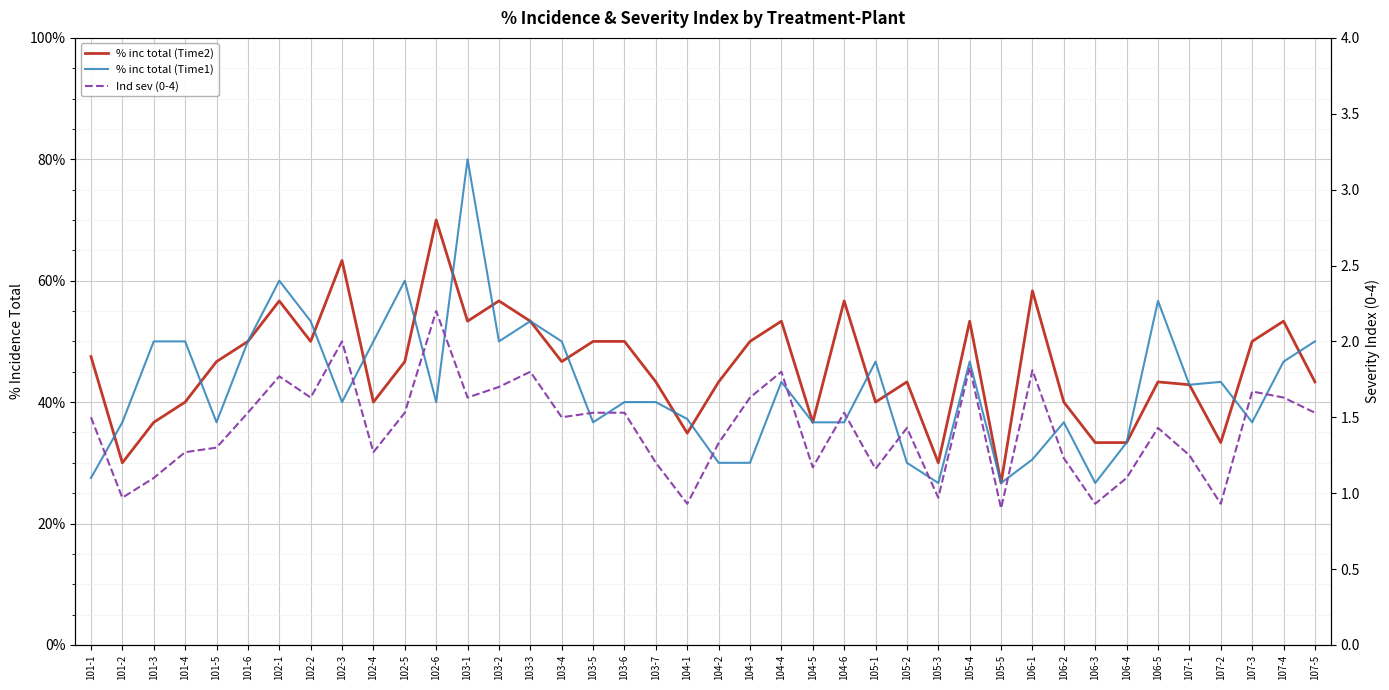

Reading left to right, transcribe all the data shown in this chart.

% inc total (Time2): 101-1=47.5	101-2=30.0	101-3=36.7	101-4=40.0	101-5=46.7	101-6=50.0	102-1=56.7	102-2=50.0	102-3=63.3	102-4=40.0	102-5=46.7	102-6=70.0	103-1=53.3	103-2=56.7	103-3=53.3	103-4=46.7	103-5=50.0	103-6=50.0	103-7=43.3	104-1=34.9	104-2=43.3	104-3=50.0	104-4=53.3	104-5=36.7	104-6=56.7	105-1=40.0	105-2=43.3	105-3=30.0	105-4=53.3	105-5=26.7	106-1=58.3	106-2=40.0	106-3=33.3	106-4=33.3	106-5=43.3	107-1=42.9	107-2=33.3	107-3=50.0	107-4=53.3	107-5=43.3
% inc total (Time1): 101-1=27.5	101-2=36.7	101-3=50.0	101-4=50.0	101-5=36.7	101-6=50.0	102-1=60.0	102-2=53.3	102-3=40.0	102-4=50.0	102-5=60.0	102-6=40.0	103-1=80.0	103-2=50.0	103-3=53.3	103-4=50.0	103-5=36.7	103-6=40.0	103-7=40.0	104-1=37.2	104-2=30.0	104-3=30.0	104-4=43.3	104-5=36.7	104-6=36.7	105-1=46.7	105-2=30.0	105-3=26.7	105-4=46.7	105-5=26.7	106-1=30.6	106-2=36.7	106-3=26.7	106-4=33.3	106-5=56.7	107-1=42.9	107-2=43.3	107-3=36.7	107-4=46.7	107-5=50.0
Ind sev (0-4): 101-1=1.5	101-2=1.0	101-3=1.1	101-4=1.3	101-5=1.3	101-6=1.5	102-1=1.8	102-2=1.6	102-3=2.0	102-4=1.3	102-5=1.5	102-6=2.2	103-1=1.6	103-2=1.7	103-3=1.8	103-4=1.5	103-5=1.5	103-6=1.5	103-7=1.2	104-1=0.9	104-2=1.3	104-3=1.6	104-4=1.8	104-5=1.2	104-6=1.5	105-1=1.2	105-2=1.4	105-3=1.0	105-4=1.8	105-5=0.9	106-1=1.8	106-2=1.2	106-3=0.9	106-4=1.1	106-5=1.4	107-1=1.2	107-2=0.9	107-3=1.7	107-4=1.6	107-5=1.5